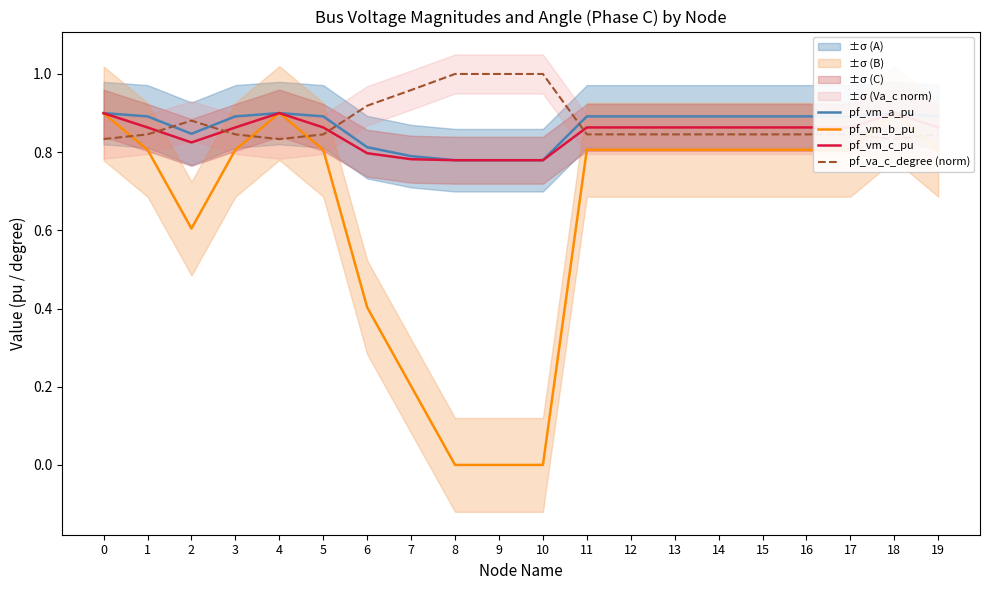

At which label is pf_va_c_degree (norm) closest to 0?

4